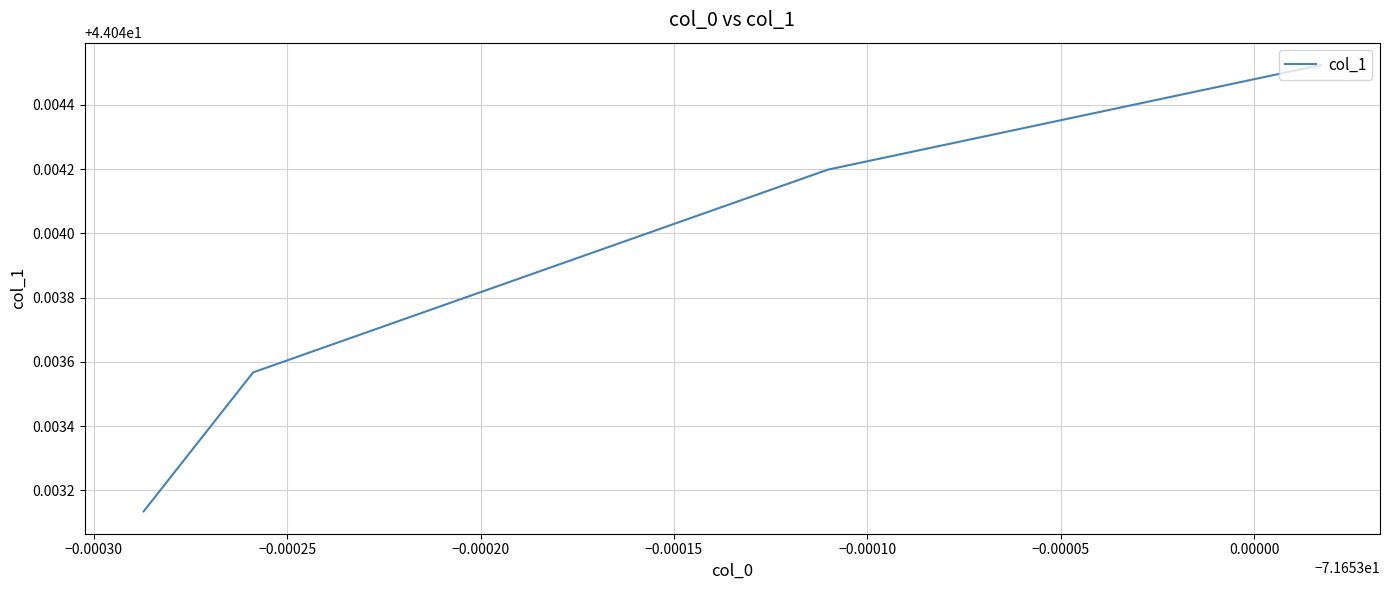

True or false: there are more than 2 points higher than both neighbors.

False